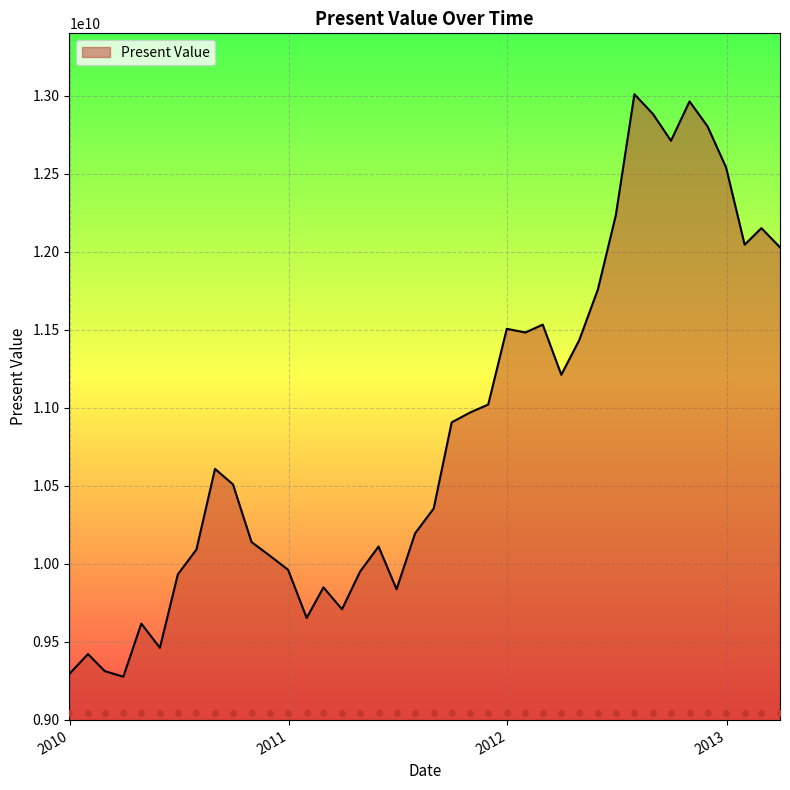

What is the change in value from 2011-09-30 to 2012-03-31?

+305200154.7